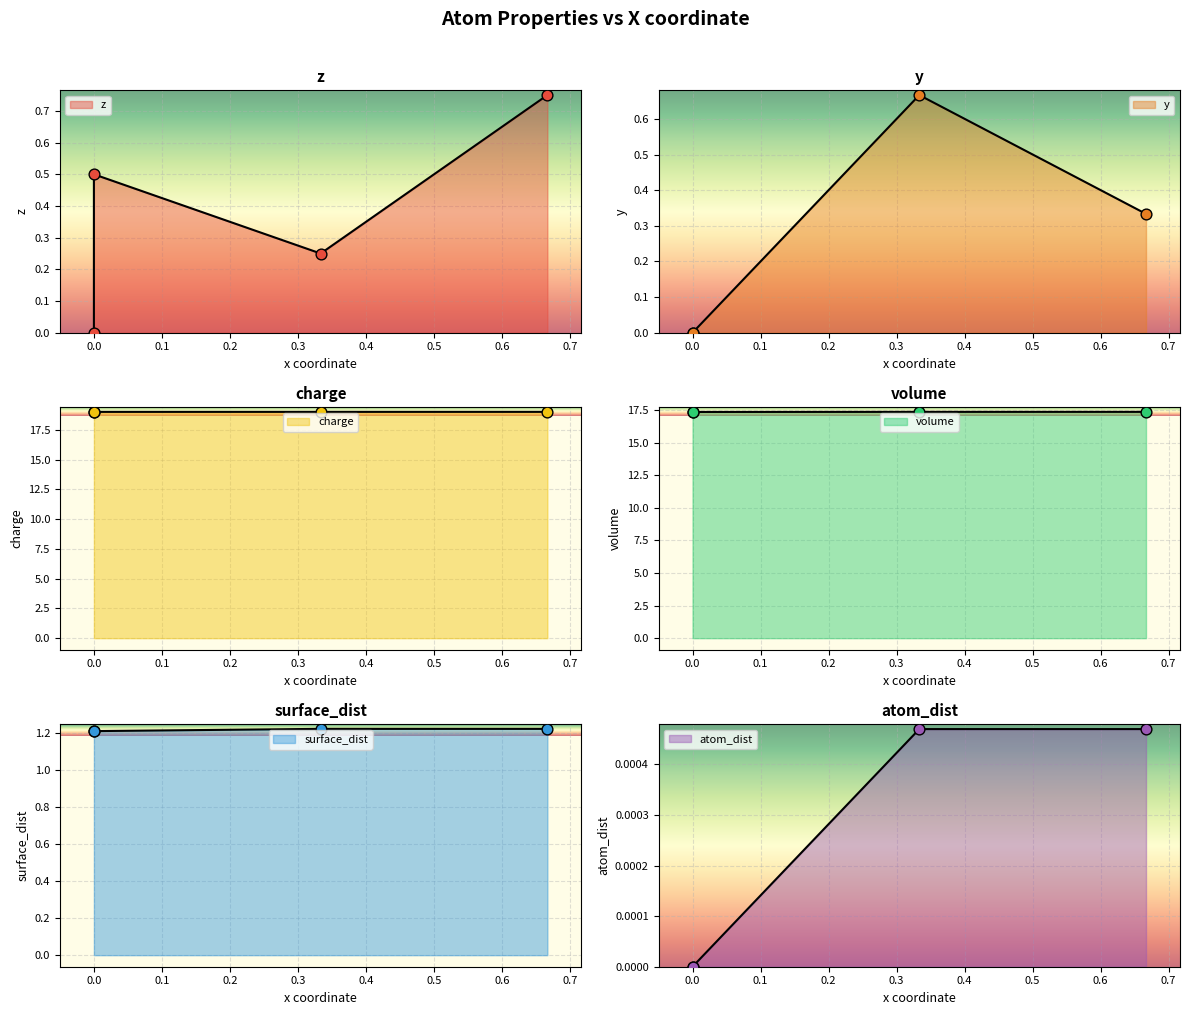

Which series has the largest total across all categories?

charge